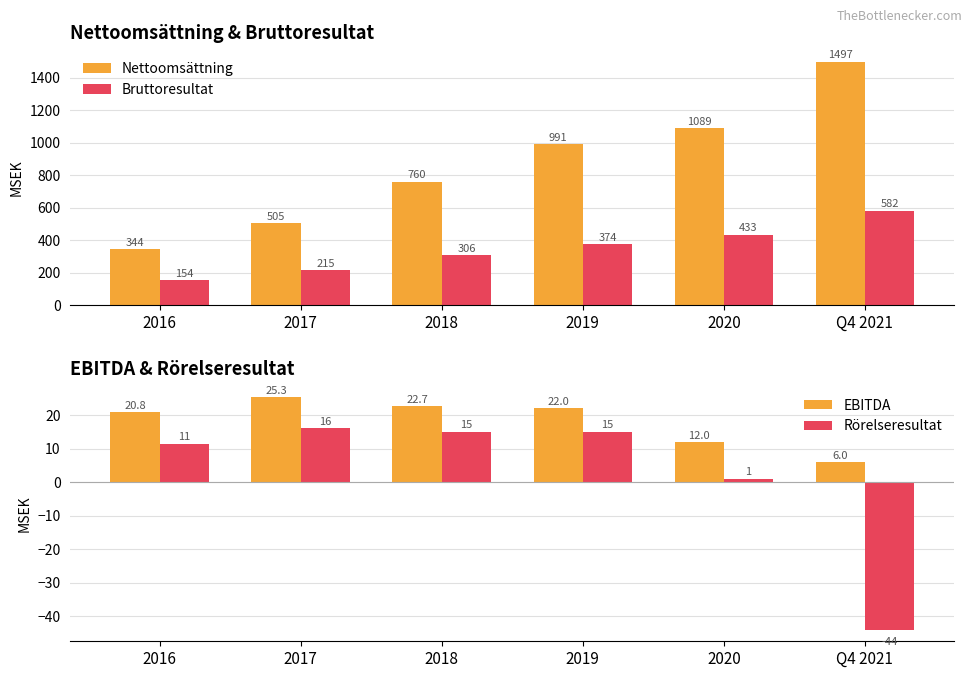

What is the minimum value shown in the chart?

-44.0